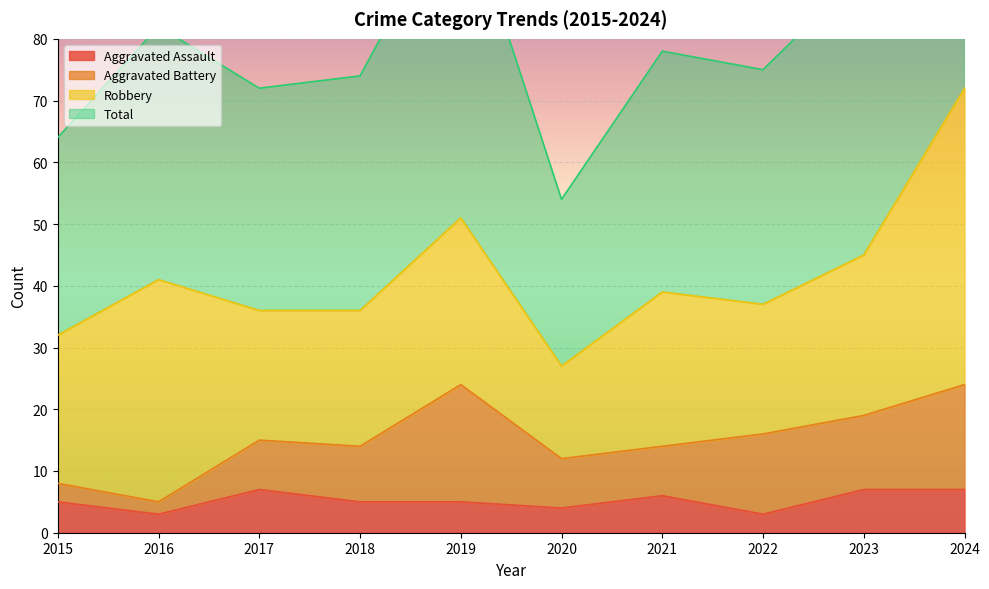

Which category has the highest value in the Aggravated Assault series?

2017